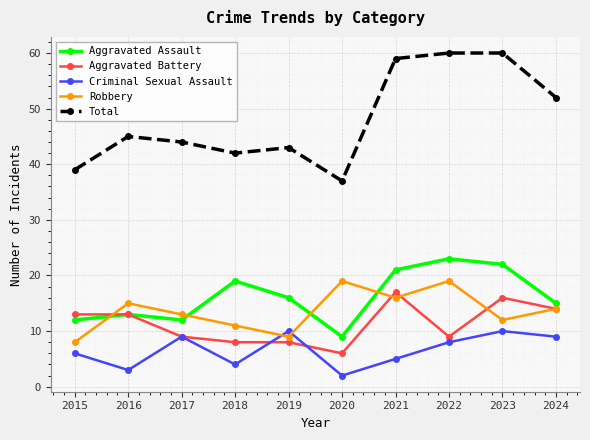

What is the difference between the maximum and second lowest values in the Criminal Sexual Assault series?

7